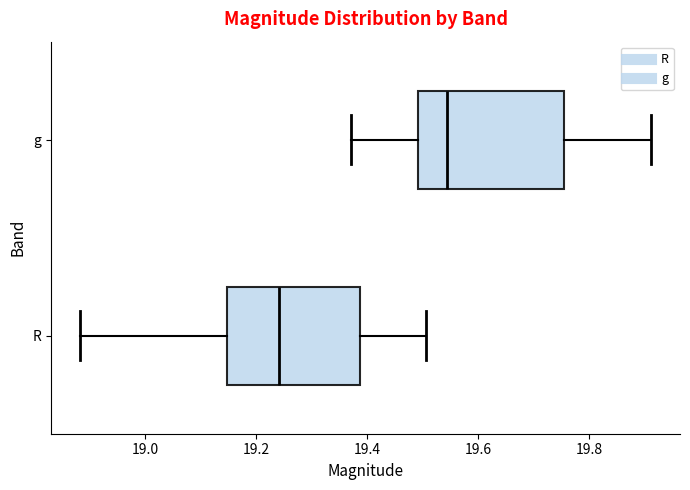

Which box's median line is the furthest to the left?

R